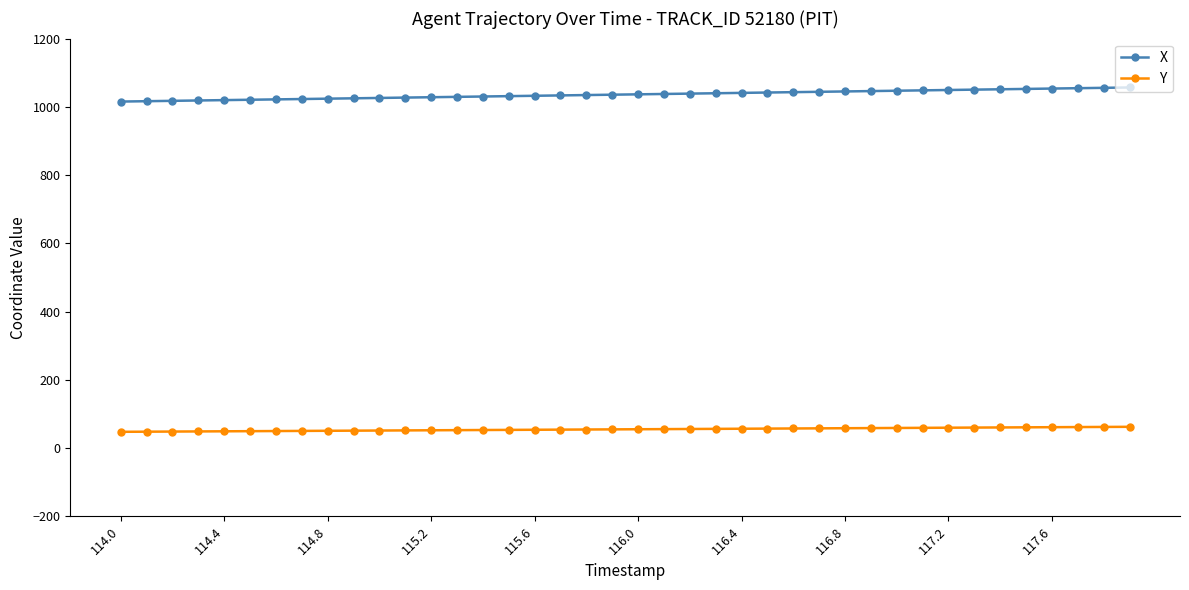

How many data points does each series have?

40